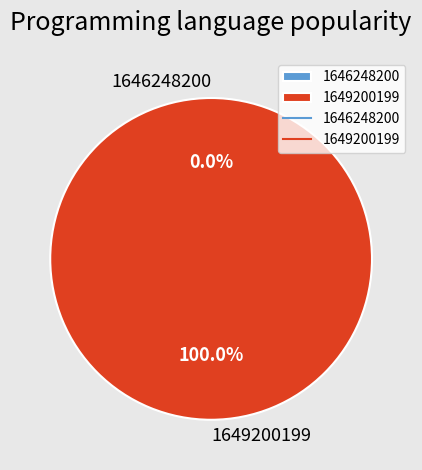

Rank the categories by value from lowest to highest.

1646248200, 1649200199